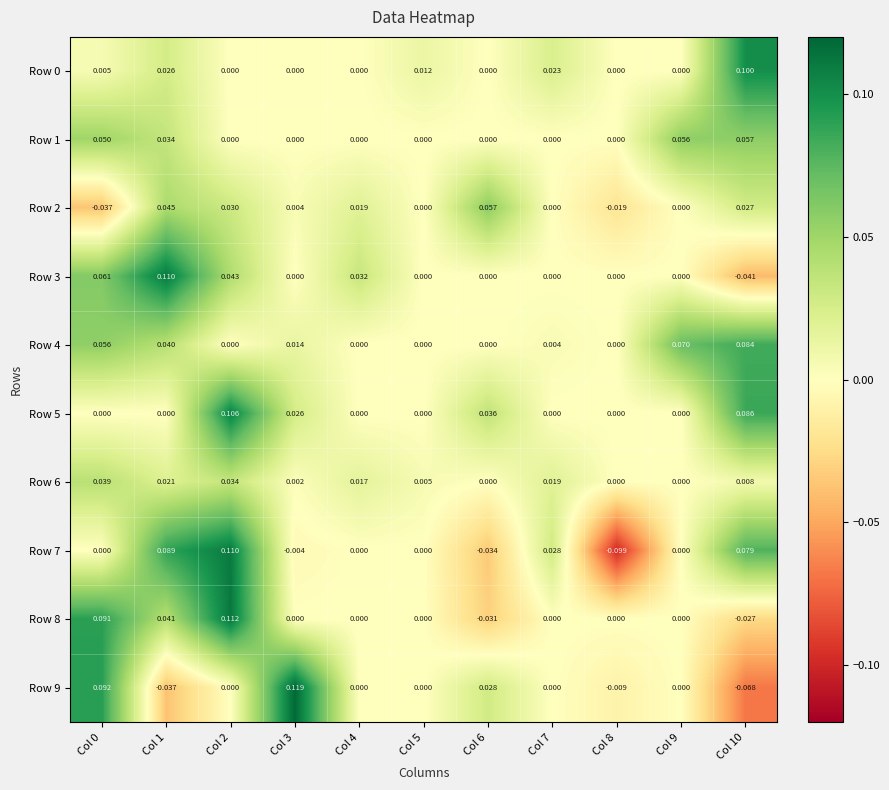

How many data points does each series have?

11